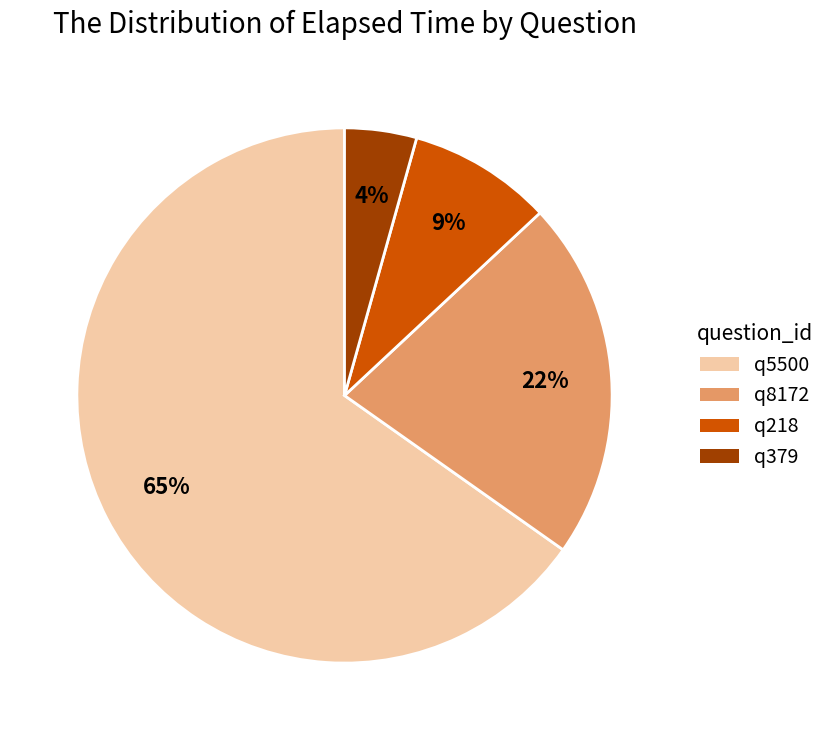

Approximately how many times larger is the value at q8172 compared to q5500?

0.3